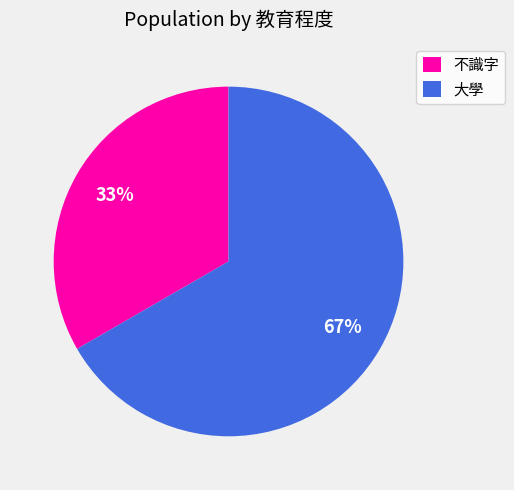

Which category accounts for the majority?

大學